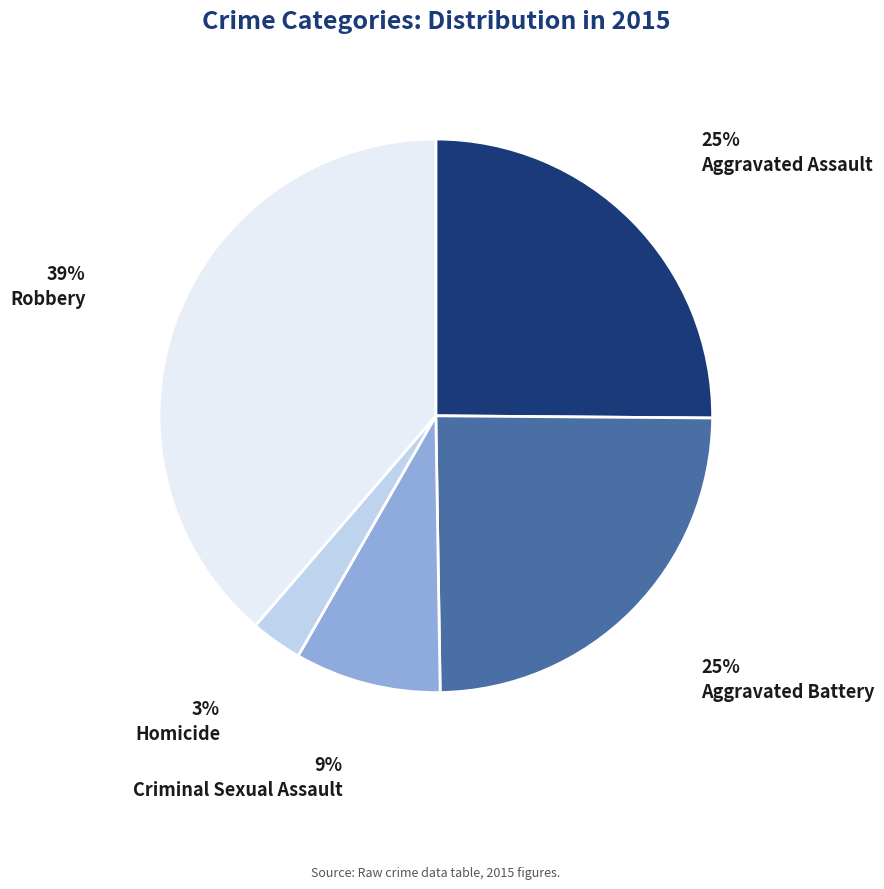

Between Robbery and Criminal Sexual Assault, which is larger?

Robbery